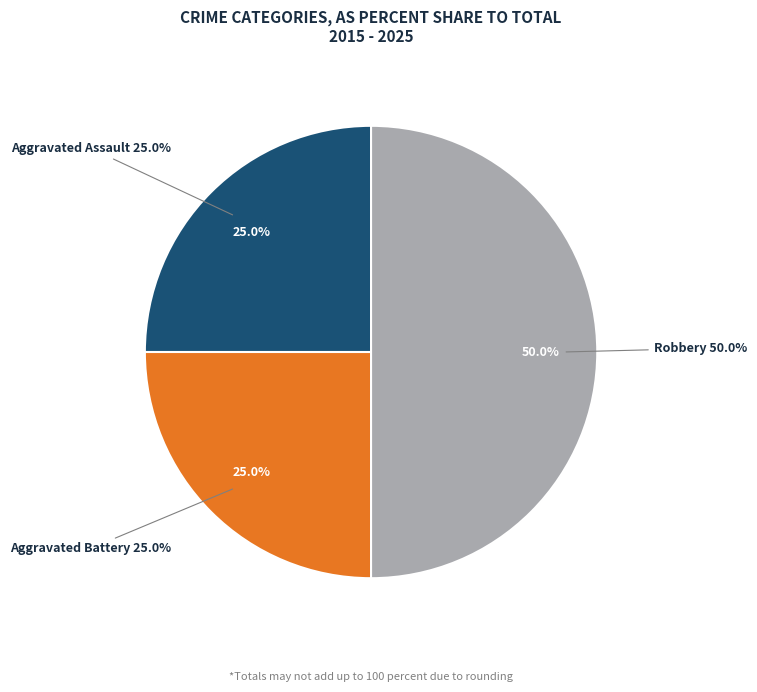

To the nearest percent, what portion does Aggravated Battery represent?

25%